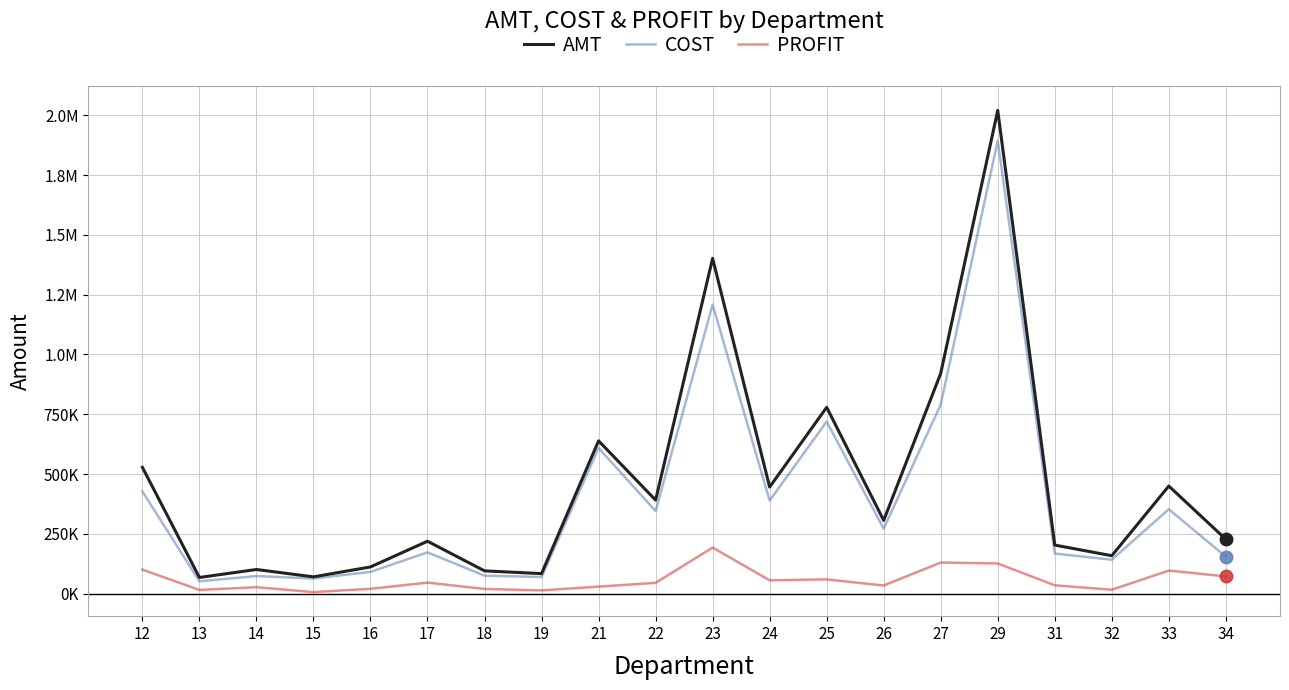

What are all the series names shown in the legend?

AMT, COST, PROFIT